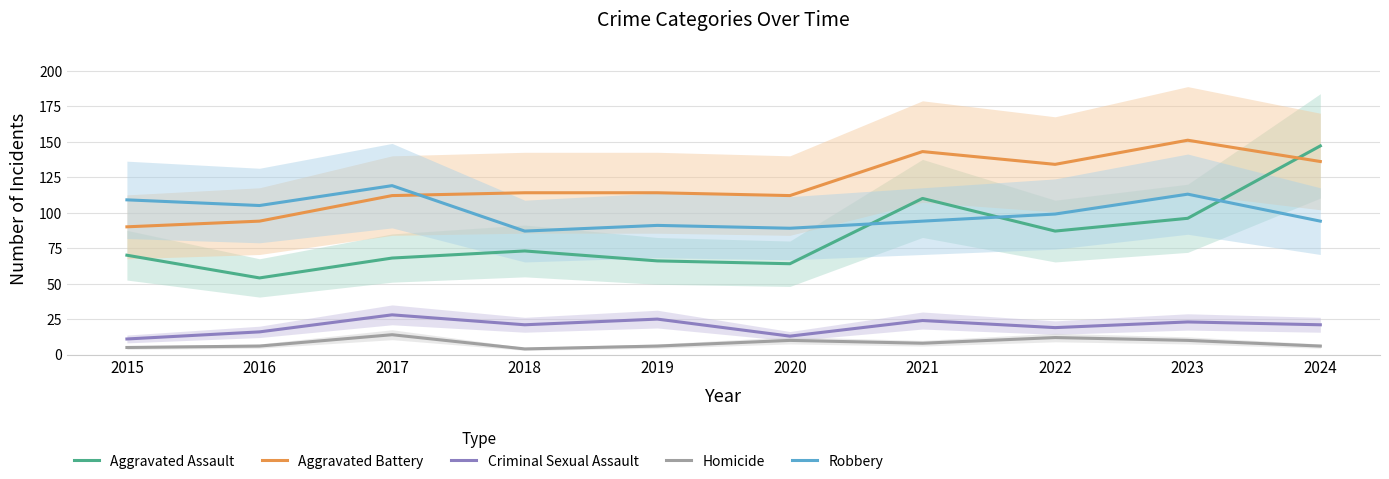

At which label does Aggravated Battery first exceed 114?

2021